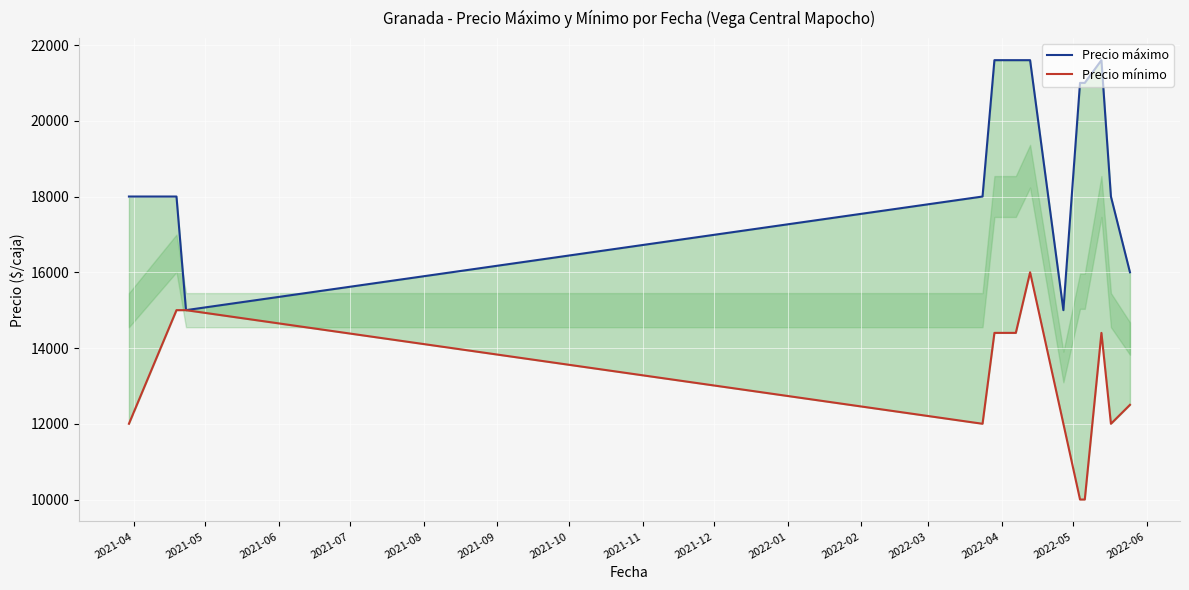

Does the chart display data point markers on the line(s)?

No